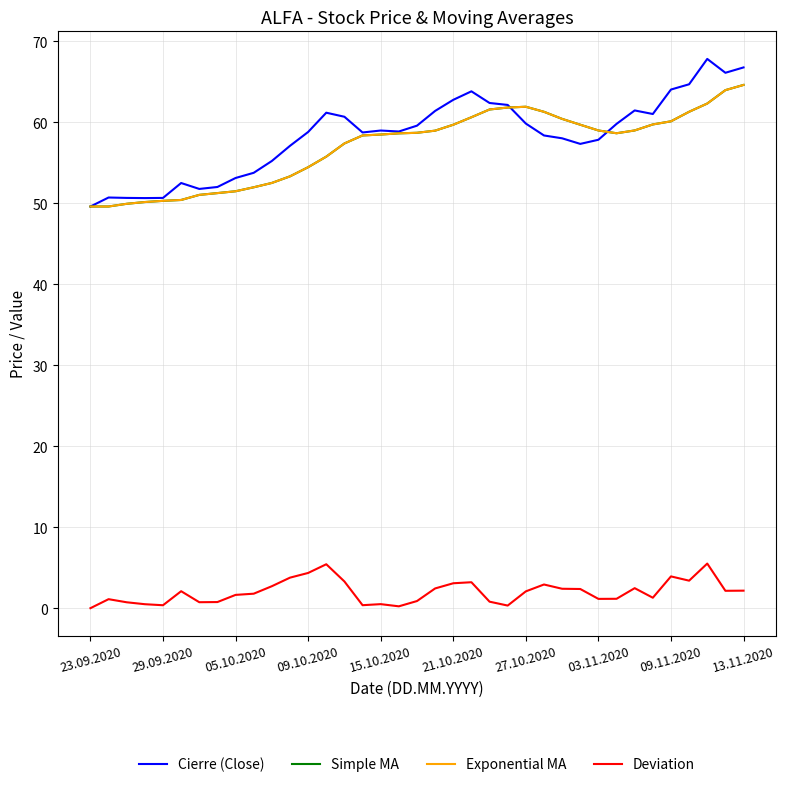

At which label does Cierre (Close) reach its minimum?

23.09.2020